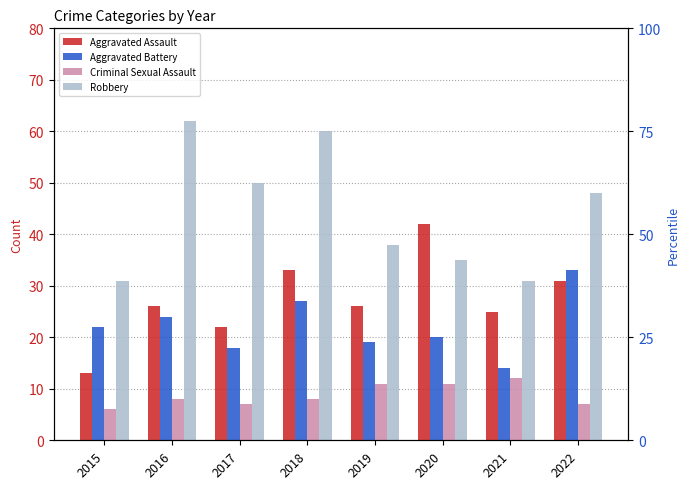

At 2020, list the series in order from largest to smallest.

Aggravated Assault, Robbery, Aggravated Battery, Criminal Sexual Assault